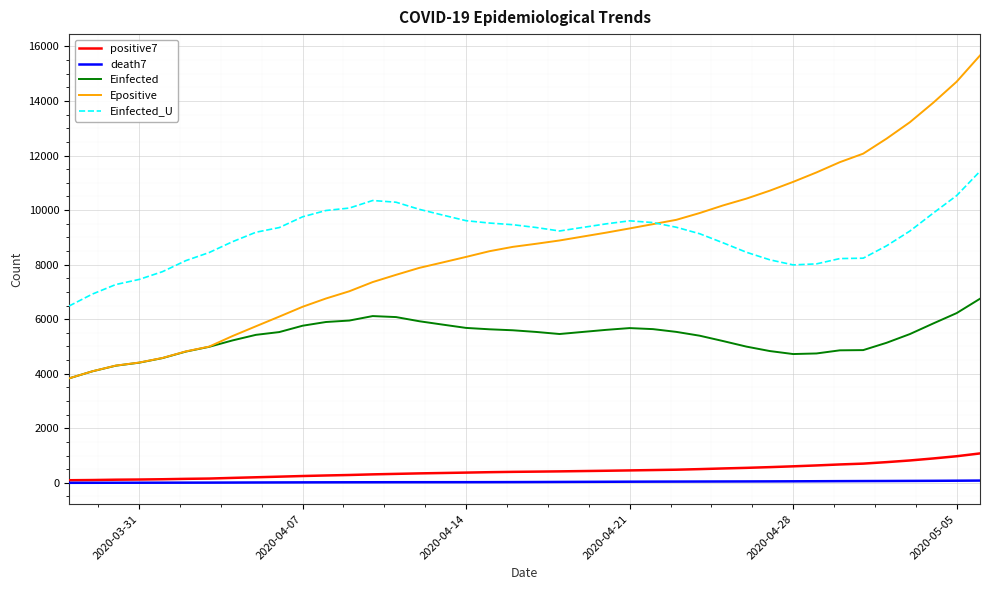

True or false: Einfected_U and Einfected cross at least once.

False